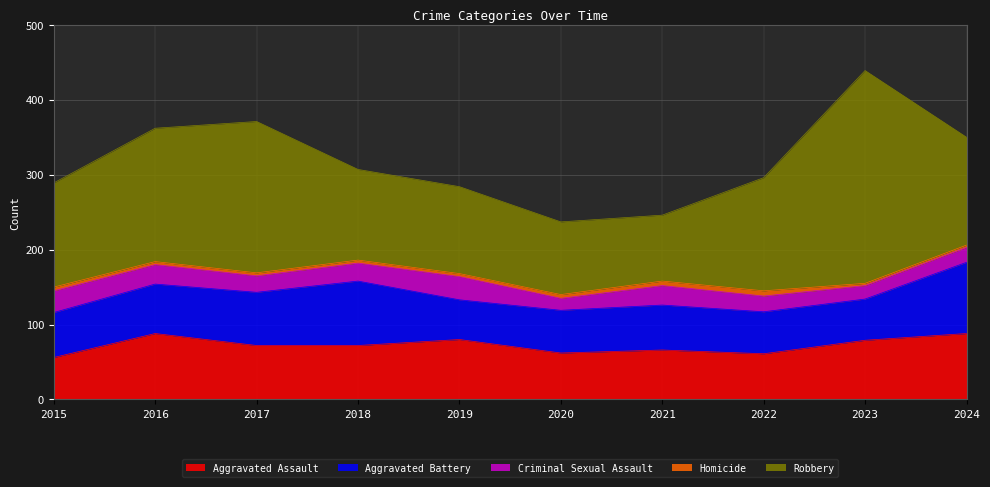

How many lines are shown in the chart?

5